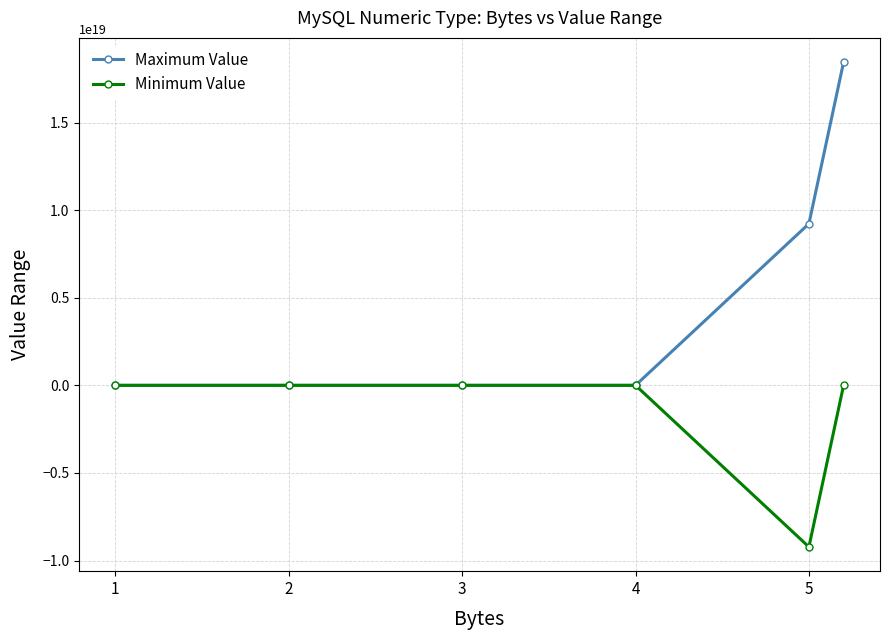

How many values in the Minimum Value series are below -32768?

3